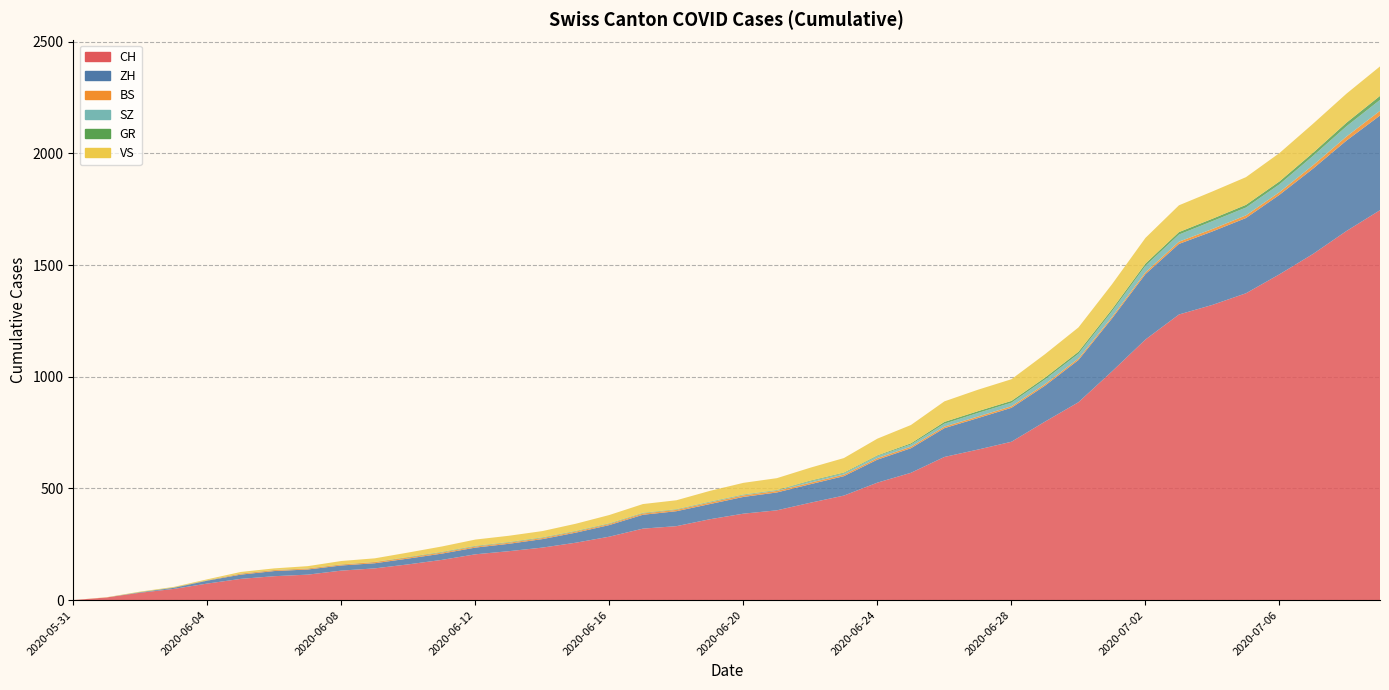

Reading left to right, transcribe all the data shown in this chart.

CH: 0	12	33	50	74	95	107	114	132	142	160	180	205	219	235	257	284	320	331	362	387	402	436	468	526	570	641	674	709	799	886	1024	1167	1279	1322	1374	1459	1550	1653	1746
ZH: 0	0	2	5	13	19	23	23	23	23	26	28	30	33	38	45	52	62	67	68	75	80	83	87	103	110	129	141	152	161	189	237	293	316	329	337	356	382	405	424
BS: 0	0	0	1	1	4	4	4	4	5	5	5	5	5	5	5	5	6	6	7	7	7	7	7	7	7	7	7	7	7	7	7	8	10	11	12	12	15	18	21
SZ: 0	0	0	0	0	0	0	0	0	0	0	1	1	1	1	1	1	1	1	2	2	2	6	6	9	10	13	16	16	21	21	25	29	32	35	35	35	42	46	49
GR: 0	0	1	1	1	1	1	1	1	1	2	2	2	2	2	2	2	2	2	2	2	2	3	3	3	5	8	8	8	8	9	9	10	11	11	12	13	14	16	18
VS: 0	1	2	2	4	7	7	10	15	16	20	24	28	28	28	32	37	39	40	48	52	53	58	65	75	82	92	96	97	105	109	112	115	120	122	124	127	130	130	132